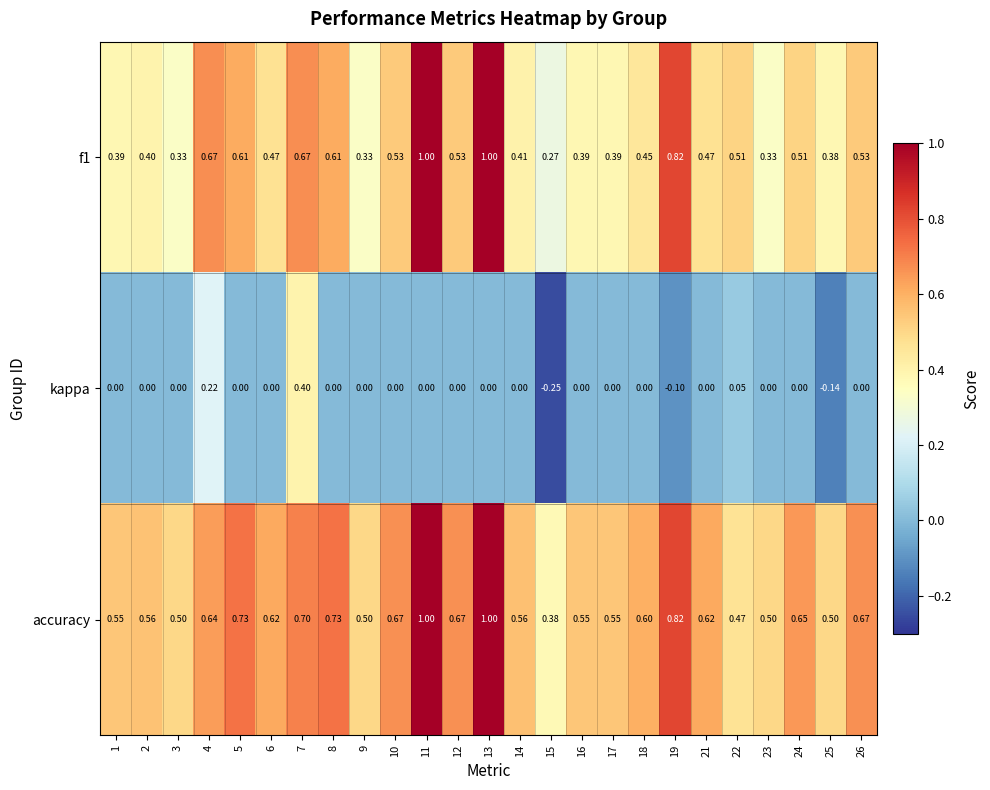

Is the value of accuracy at 22 greater than the value of kappa at 24?

Yes